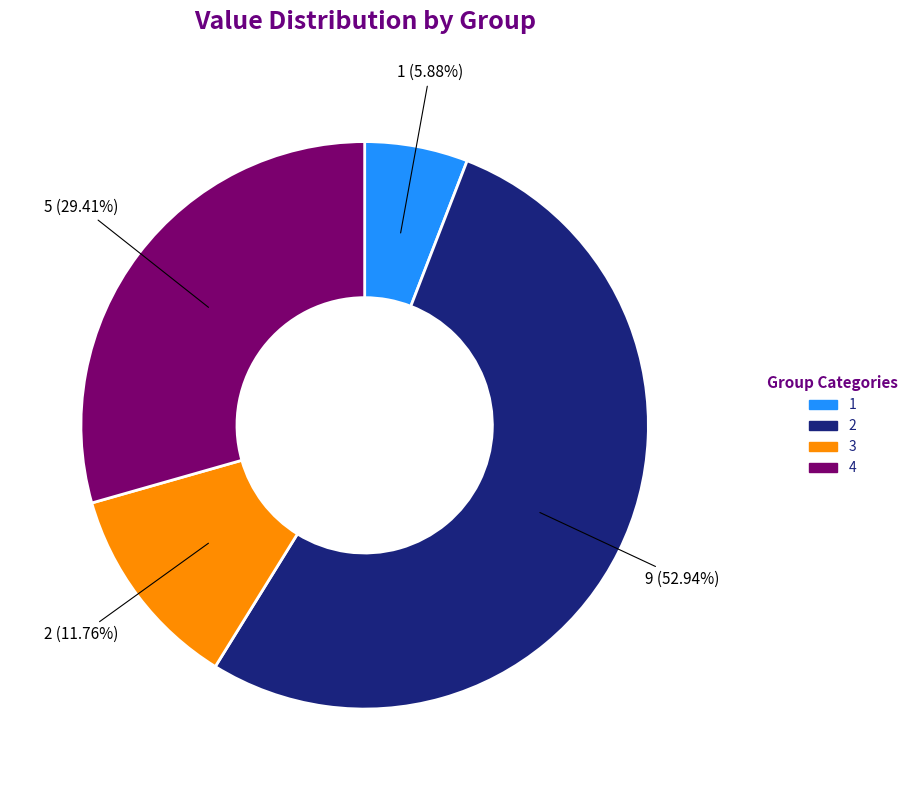

What is the total percentage of 4 and 2?

82.4%